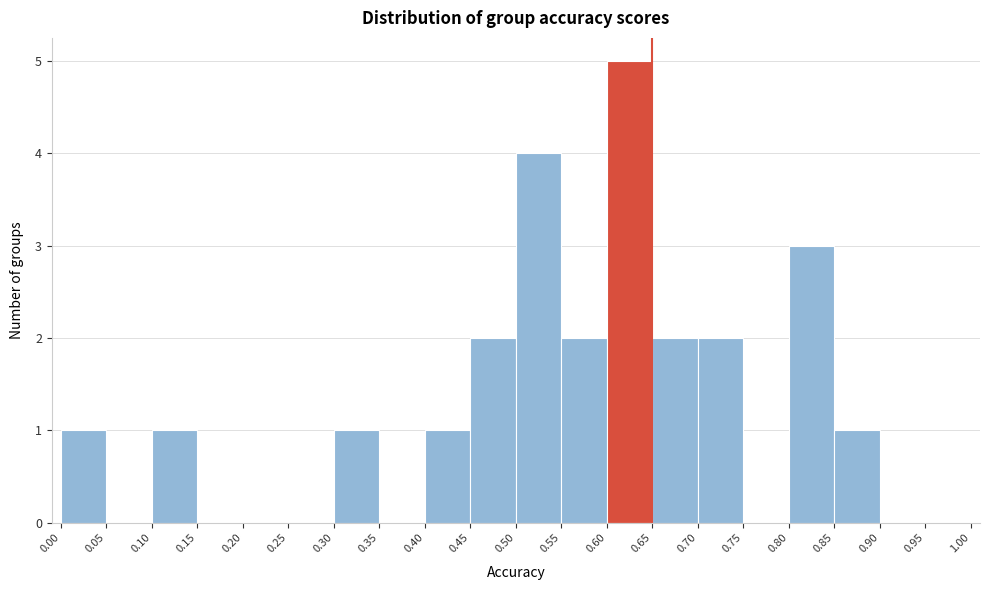

Over which range of the x-axis is the bar tallest?

0.60 to 0.65